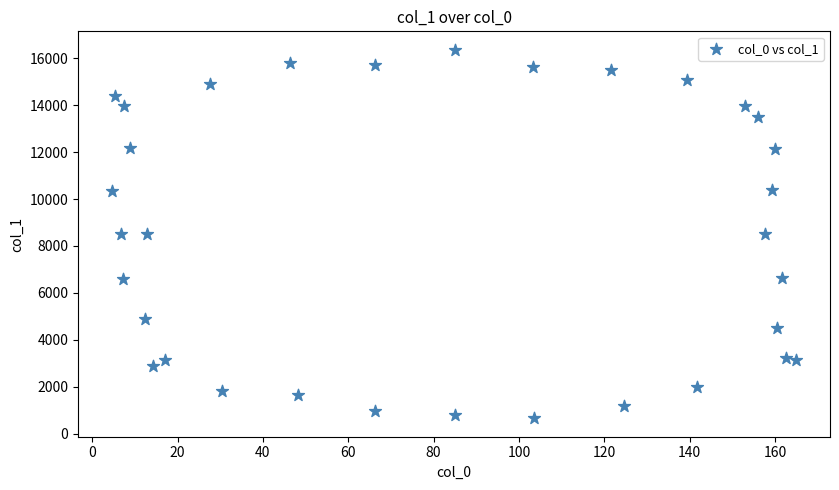

What is the range of X values (max minus min)?

160.2